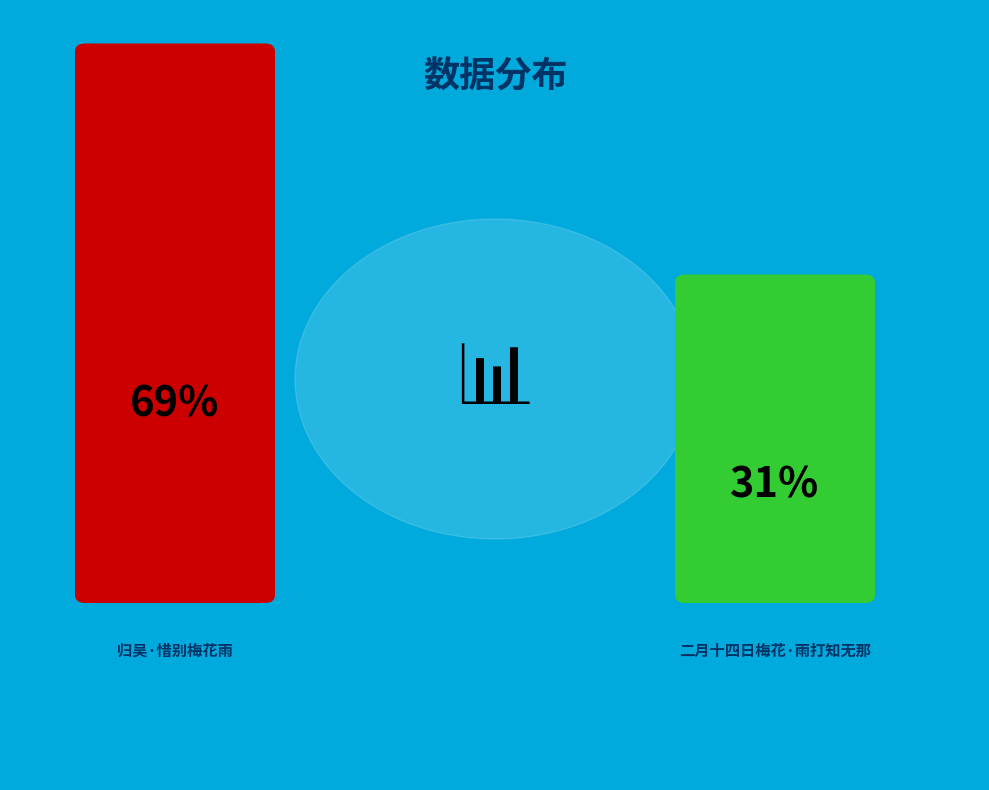

To the nearest percent, what percentage of the pie is 二月十四日梅花·雨打知无那?

31%